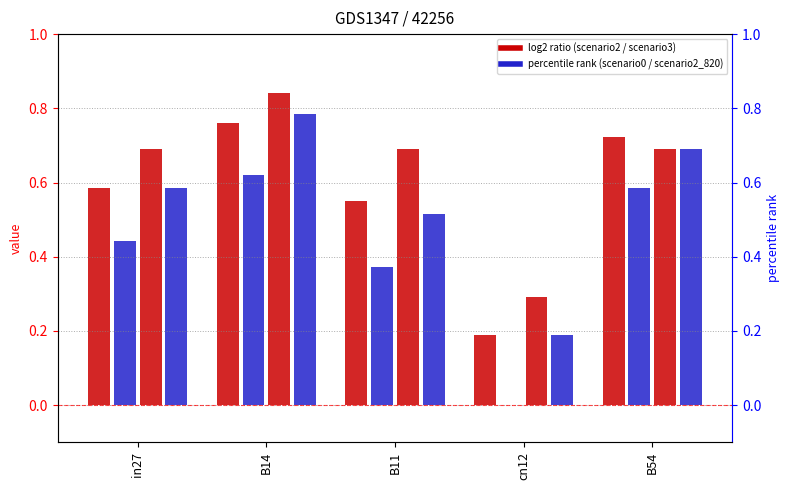

Does the chart contain stacked bars?

No